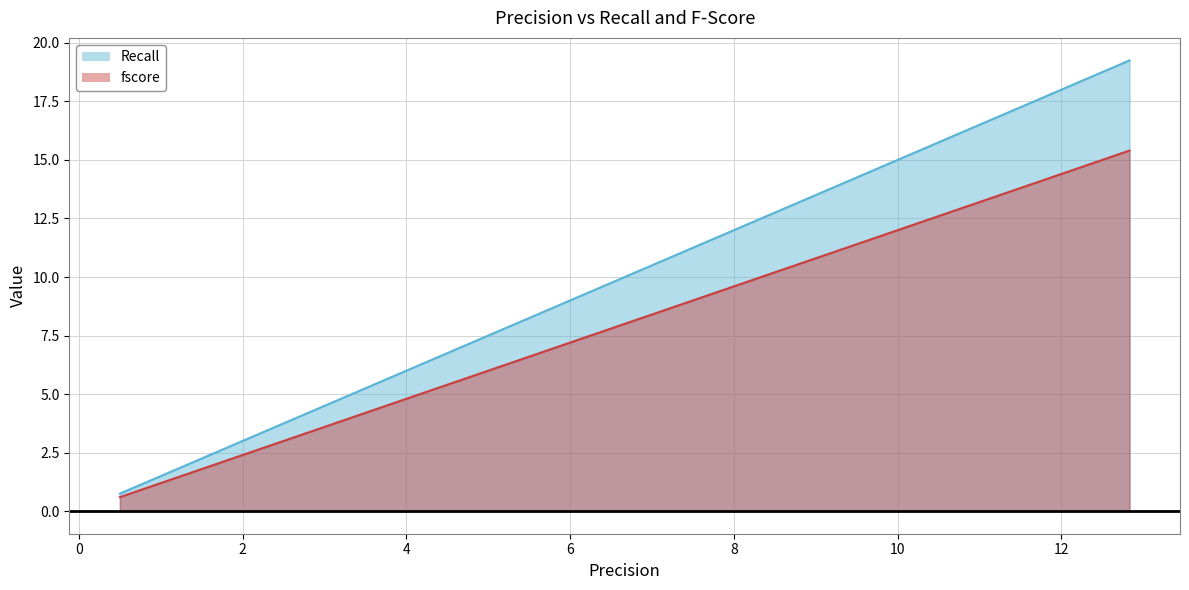

Which series has the widest spread of values?

Recall